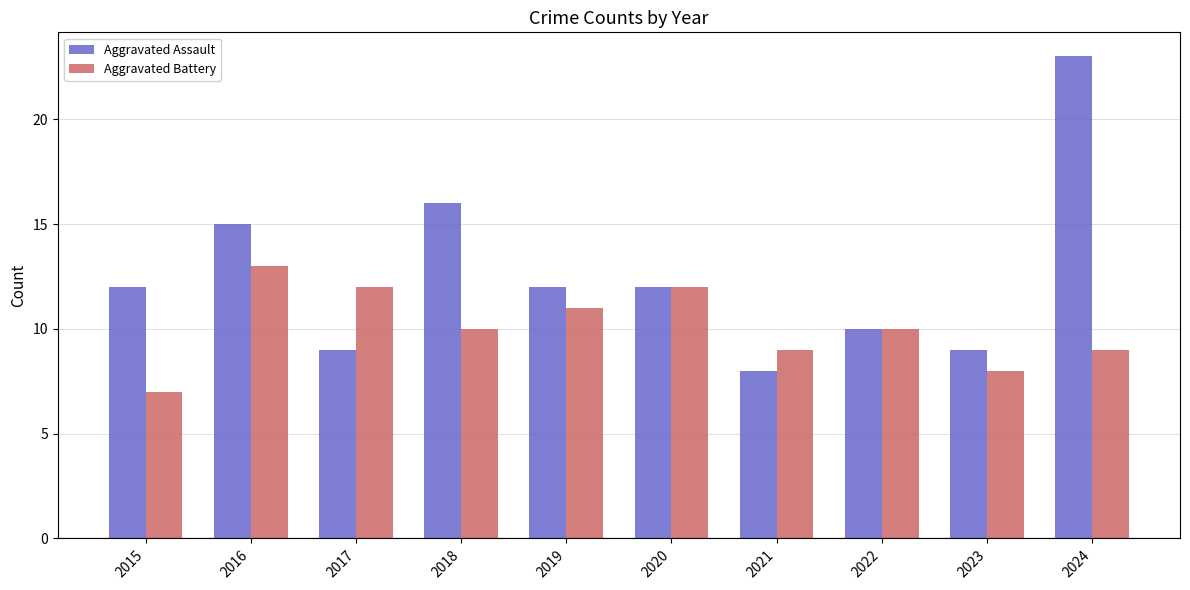

How many groups of bars are there?

10